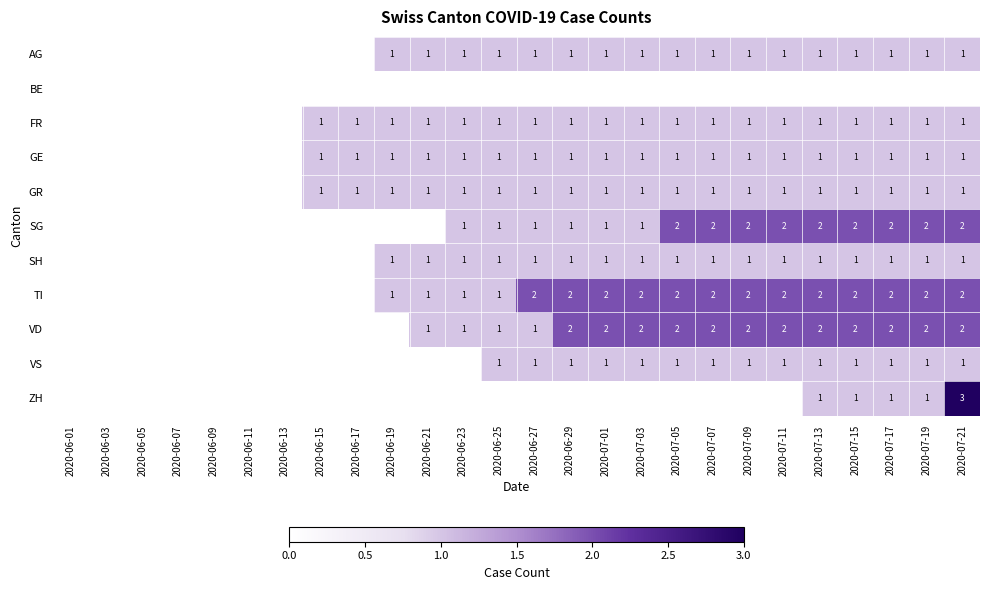

The SH series shows 1 at 2020-07-21. True or false?

True